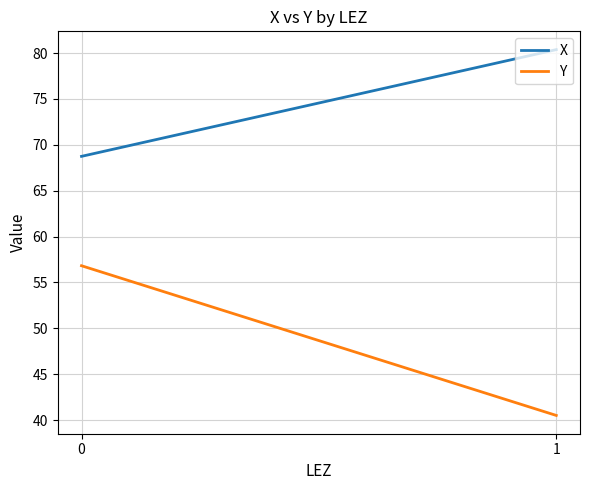

What is the average value of the X series?

74.6